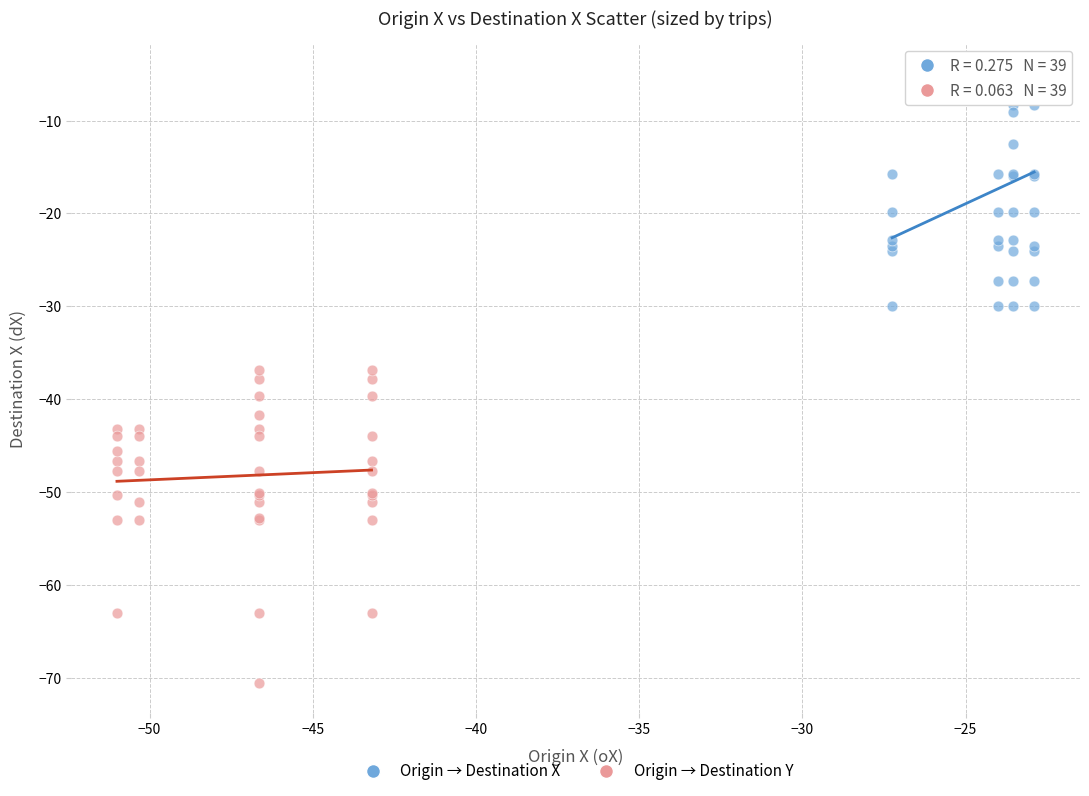

Which series reaches the minimum Y coordinate?

Origin → Destination Y